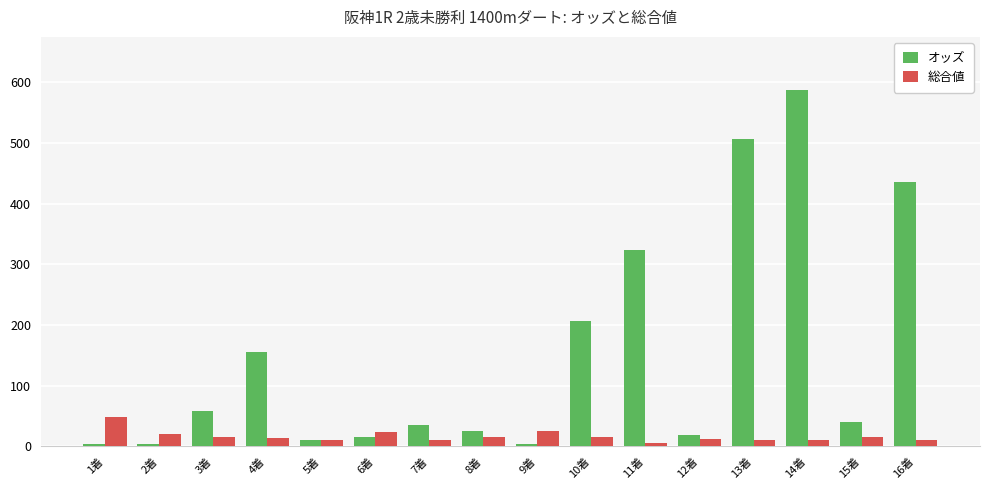

What is the average value of the 総合値 series?

16.8